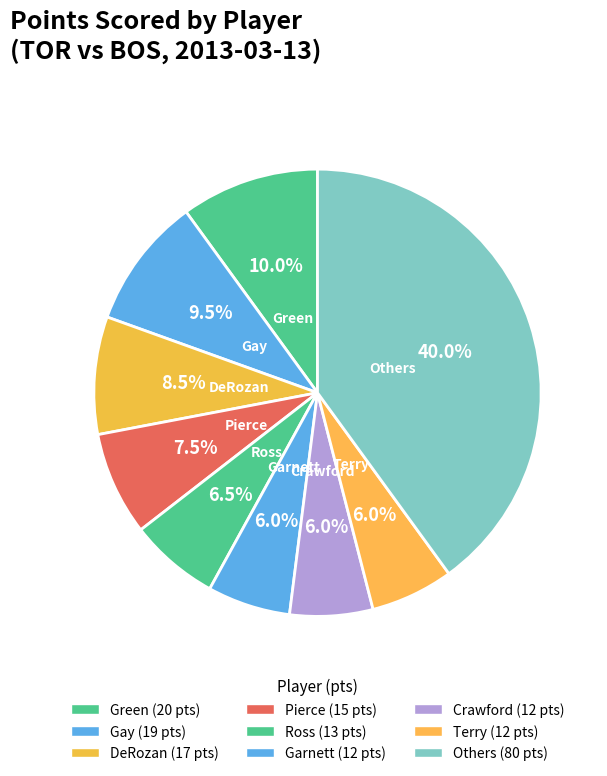

Does any single category account for the majority?

No